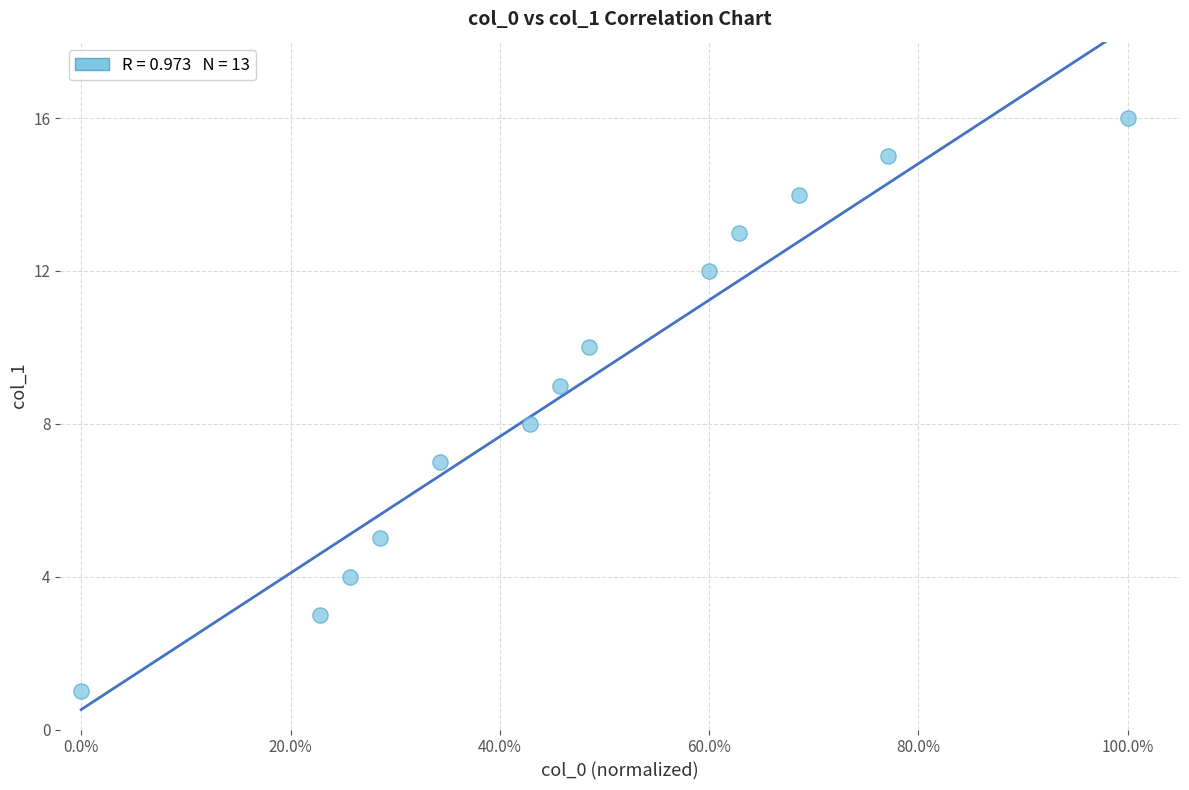

What is the range of Y values (max minus min)?

15